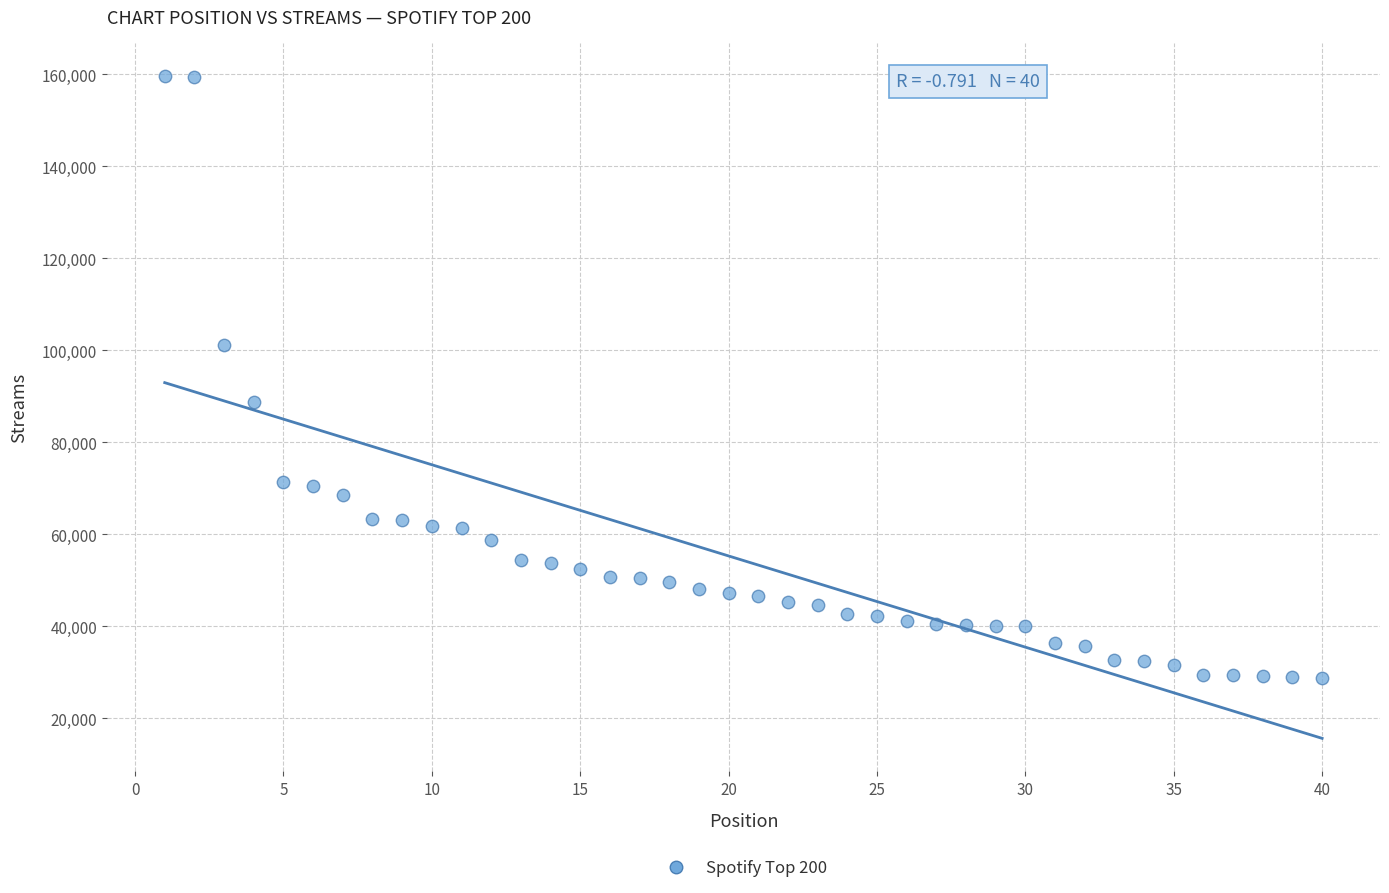

What is the range of X values (max minus min)?

39